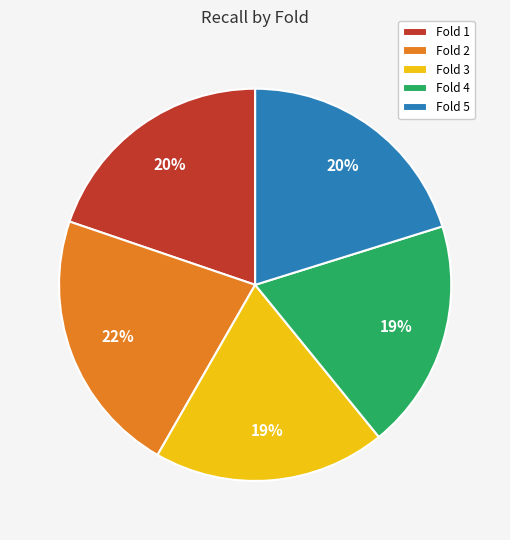

How many slices are in this pie chart?

5